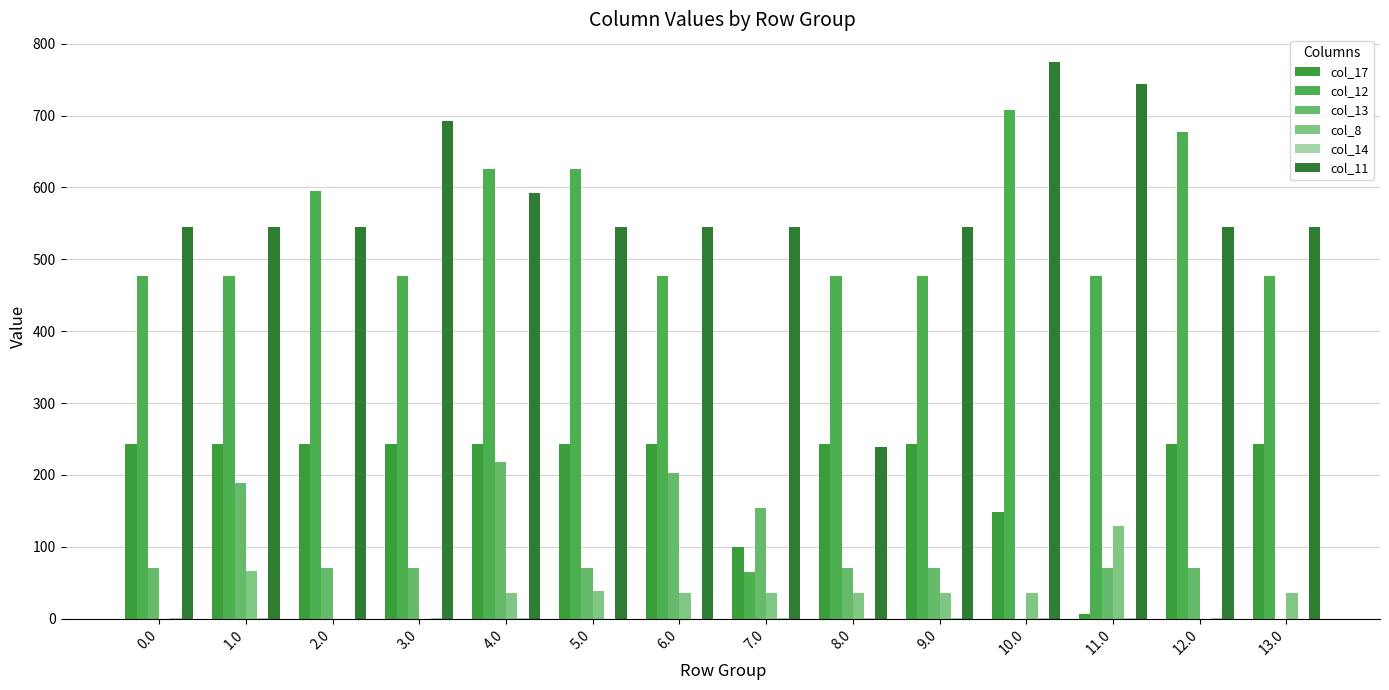

At how many categories does at least one series exceed 210?

14